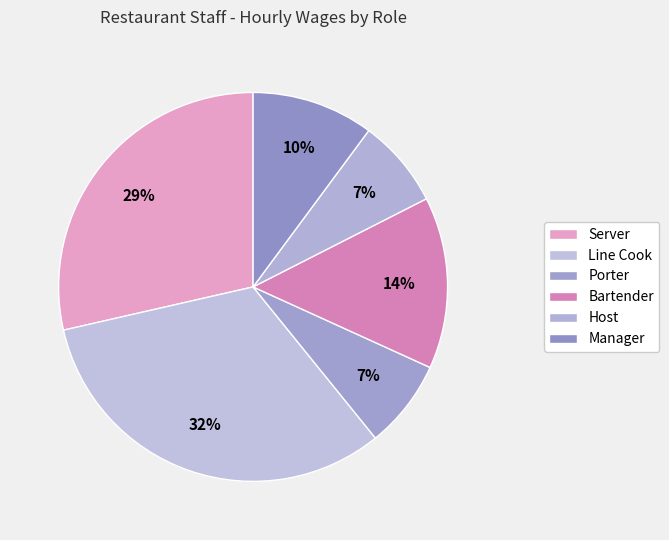

Which slice is the smallest?

Porter